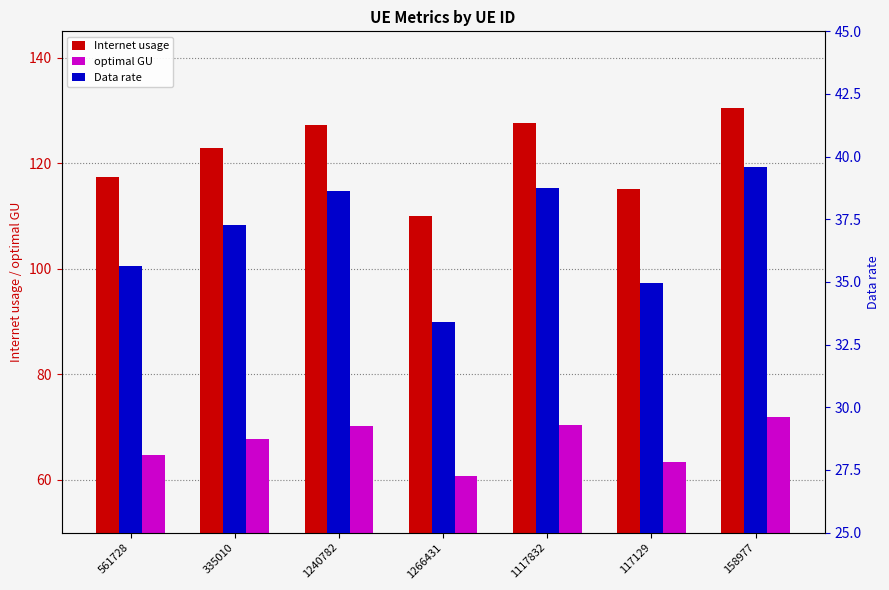

At which label does Data rate reach its minimum?

1266431